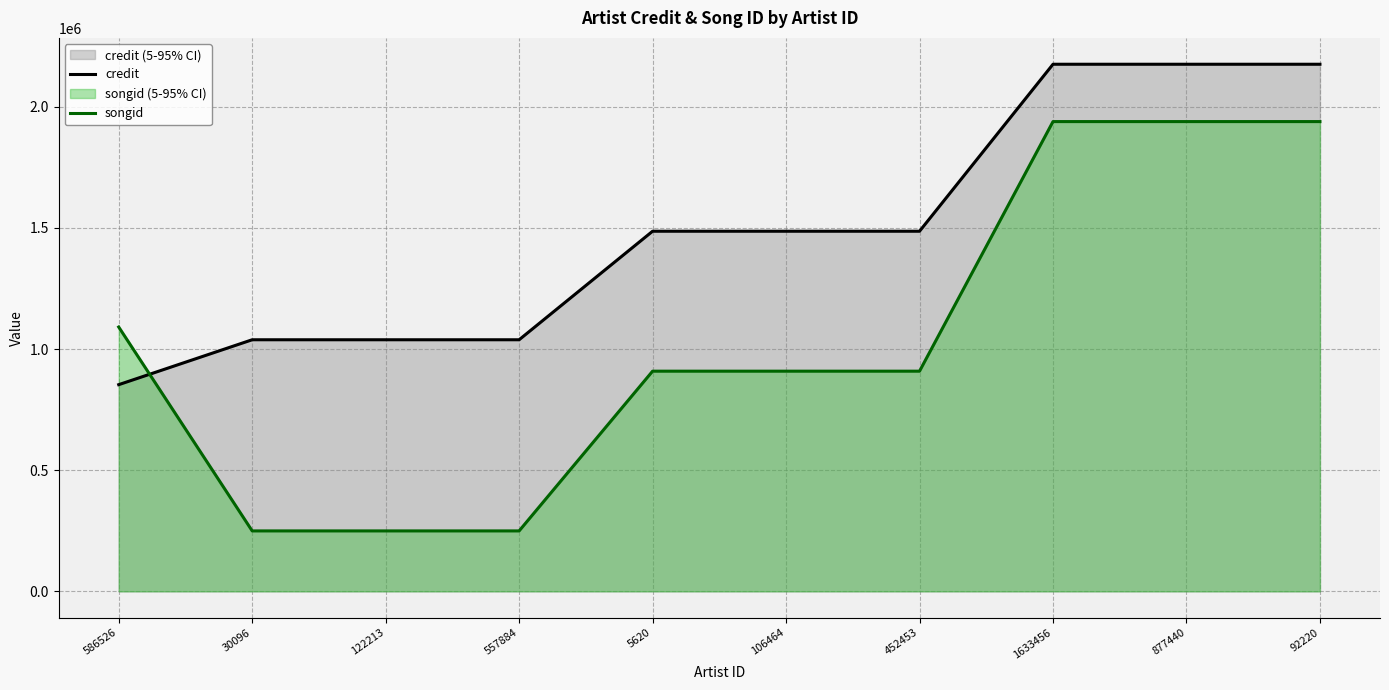

Does the chart have visible grid lines?

Yes